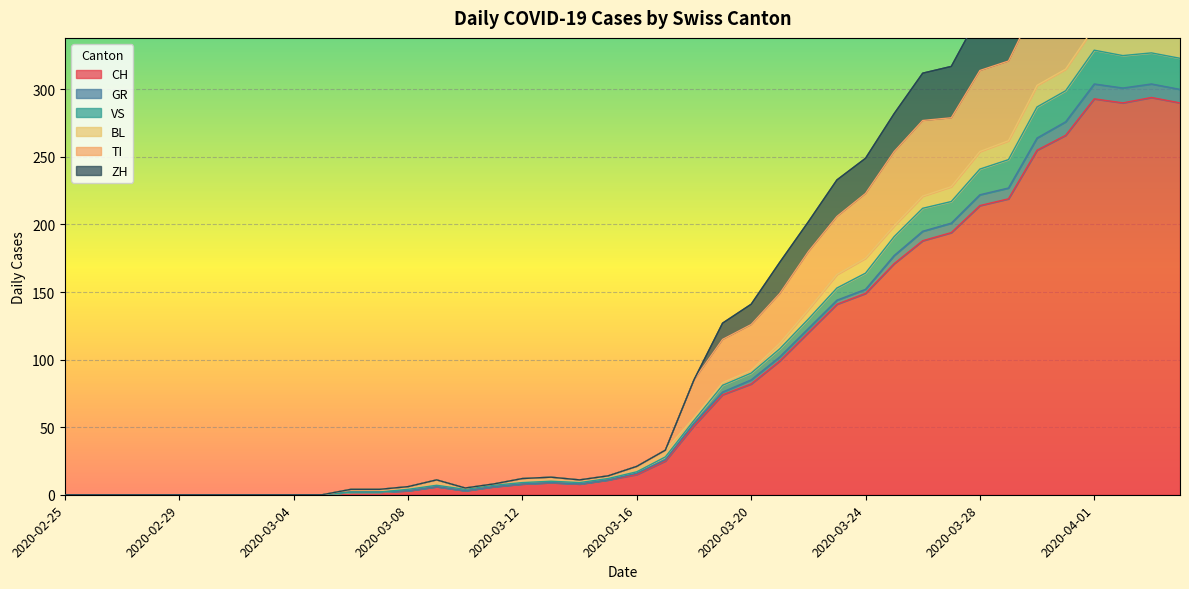

Reading right to left, list all the values displayed in this chart.

CH: 2020-04-04=290	2020-04-03=294	2020-04-02=290	2020-04-01=293	2020-03-31=266	2020-03-30=255	2020-03-29=219	2020-03-28=214	2020-03-27=194	2020-03-26=188	2020-03-25=171	2020-03-24=149	2020-03-23=141	2020-03-22=120	2020-03-21=99	2020-03-20=82	2020-03-19=74	2020-03-18=51	2020-03-17=25	2020-03-16=15	2020-03-15=11	2020-03-14=8	2020-03-13=9	2020-03-12=8	2020-03-11=6	2020-03-10=3	2020-03-09=6	2020-03-08=3	2020-03-07=2	2020-03-06=2	2020-03-05=0	2020-03-04=0	2020-03-03=0	2020-03-02=0	2020-03-01=0	2020-02-29=0	2020-02-28=0	2020-02-27=0	2020-02-26=0	2020-02-25=0
GR: 2020-04-04=323	2020-04-03=327	2020-04-02=325	2020-04-01=329	2020-03-31=299	2020-03-30=287	2020-03-29=248	2020-03-28=241	2020-03-27=217	2020-03-26=212	2020-03-25=191	2020-03-24=164	2020-03-23=153	2020-03-22=130	2020-03-21=108	2020-03-20=90	2020-03-19=81	2020-03-18=55	2020-03-17=28	2020-03-16=17	2020-03-15=12	2020-03-14=9	2020-03-13=10	2020-03-12=9	2020-03-11=7	2020-03-10=4	2020-03-09=7	2020-03-08=4	2020-03-07=2	2020-03-06=2	2020-03-05=0	2020-03-04=0	2020-03-03=0	2020-03-02=0	2020-03-01=0	2020-02-29=0	2020-02-28=0	2020-02-27=0	2020-02-26=0	2020-02-25=0
VS: 2020-04-04=340	2020-04-03=345	2020-04-02=343	2020-04-01=346	2020-03-31=315	2020-03-30=303	2020-03-29=262	2020-03-28=254	2020-03-27=228	2020-03-26=221	2020-03-25=199	2020-03-24=175	2020-03-23=163	2020-03-22=137	2020-03-21=112	2020-03-20=92	2020-03-19=83	2020-03-18=57	2020-03-17=33	2020-03-16=21	2020-03-15=14	2020-03-14=11	2020-03-13=13	2020-03-12=12	2020-03-11=8	2020-03-10=5	2020-03-09=11	2020-03-08=6	2020-03-07=4	2020-03-06=4	2020-03-05=0	2020-03-04=0	2020-03-03=0	2020-03-02=0	2020-03-01=0	2020-02-29=0	2020-02-28=0	2020-02-27=0	2020-02-26=0	2020-02-25=0
TI: 2020-04-04=407	2020-04-03=412	2020-04-02=416	2020-04-01=418	2020-03-31=382	2020-03-30=364	2020-03-29=321	2020-03-28=314	2020-03-27=279	2020-03-26=277	2020-03-25=254	2020-03-24=223	2020-03-23=206	2020-03-22=180	2020-03-21=149	2020-03-20=126	2020-03-19=115	2020-03-18=85	2020-03-17=33	2020-03-16=21	2020-03-15=14	2020-03-14=11	2020-03-13=13	2020-03-12=12	2020-03-11=8	2020-03-10=5	2020-03-09=11	2020-03-08=6	2020-03-07=4	2020-03-06=4	2020-03-05=0	2020-03-04=0	2020-03-03=0	2020-03-02=0	2020-03-01=0	2020-02-29=0	2020-02-28=0	2020-02-27=0	2020-02-26=0	2020-02-25=0
ZH: 2020-04-04=466	2020-04-03=469	2020-04-02=469	2020-04-01=472	2020-03-31=432	2020-03-30=410	2020-03-29=367	2020-03-28=356	2020-03-27=317	2020-03-26=312	2020-03-25=282	2020-03-24=249	2020-03-23=233	2020-03-22=202	2020-03-21=172	2020-03-20=141	2020-03-19=127	2020-03-18=85	2020-03-17=33	2020-03-16=21	2020-03-15=14	2020-03-14=11	2020-03-13=13	2020-03-12=12	2020-03-11=8	2020-03-10=5	2020-03-09=11	2020-03-08=6	2020-03-07=4	2020-03-06=4	2020-03-05=0	2020-03-04=0	2020-03-03=0	2020-03-02=0	2020-03-01=0	2020-02-29=0	2020-02-28=0	2020-02-27=0	2020-02-26=0	2020-02-25=0